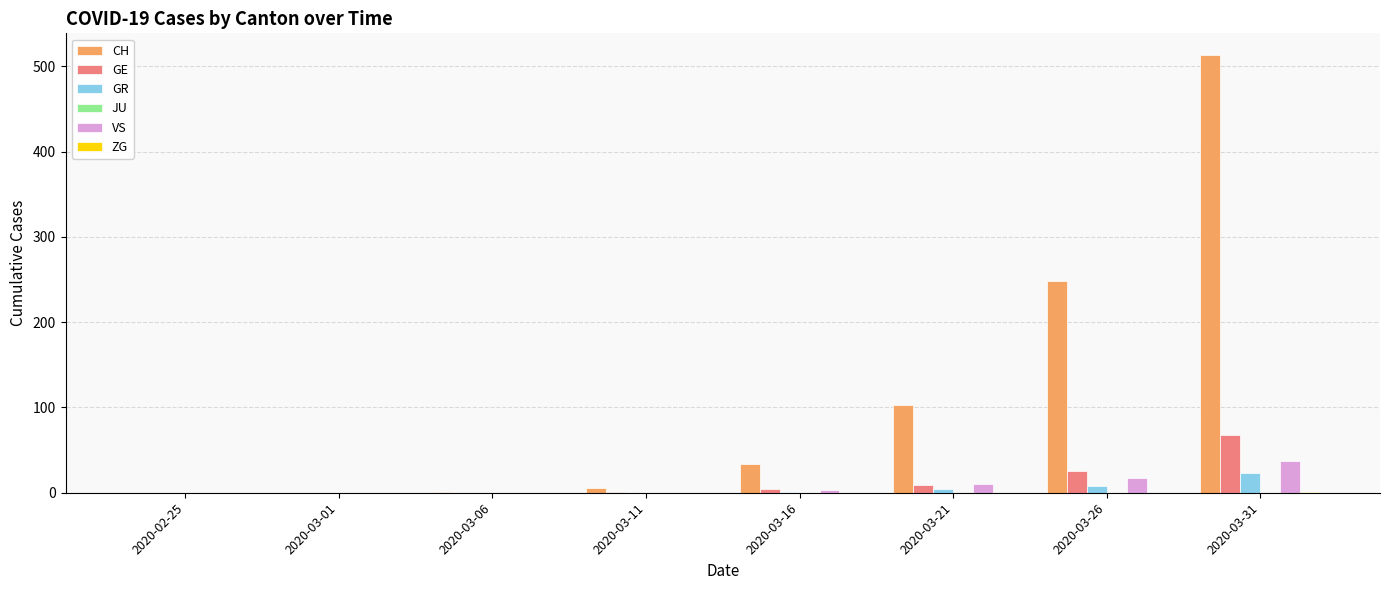

Which series has the widest spread of values?

CH